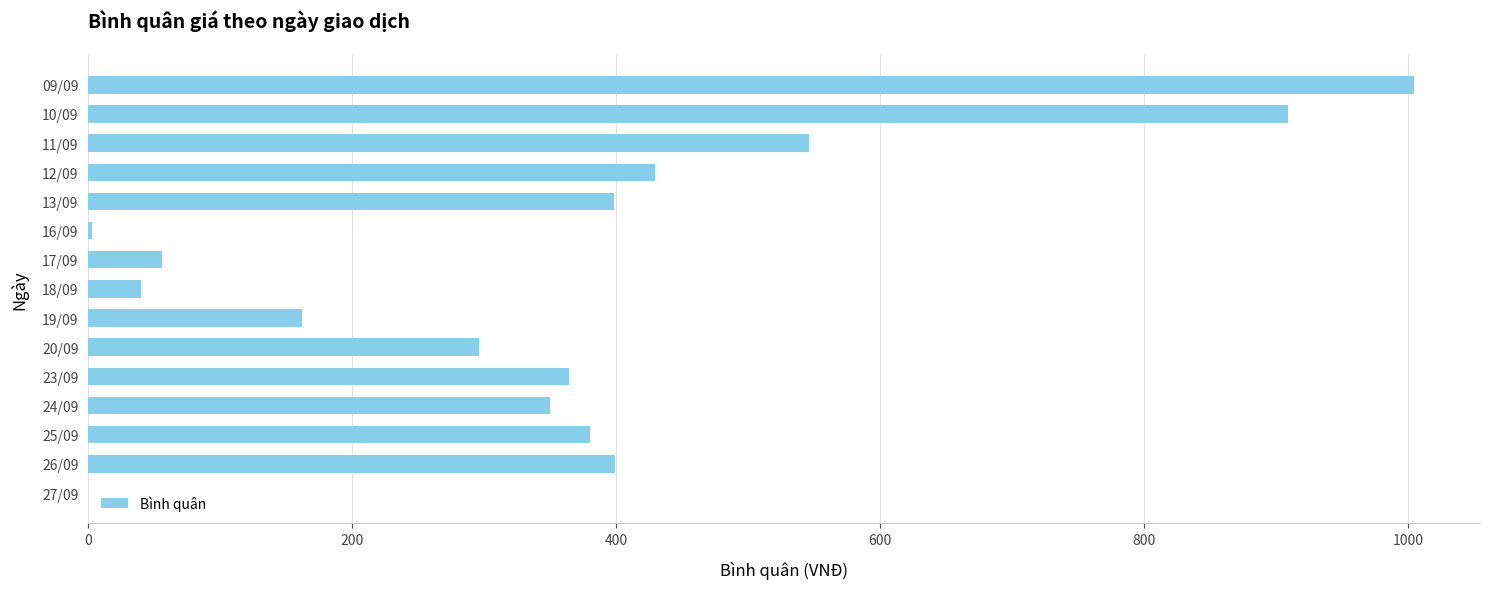

Between 13/09 and 09/09, which is larger?

09/09